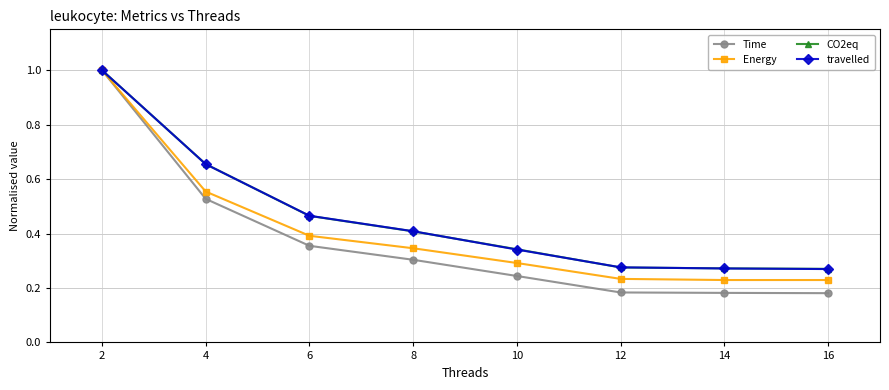

Between 2 and 14, which series saw the biggest shift?

Time